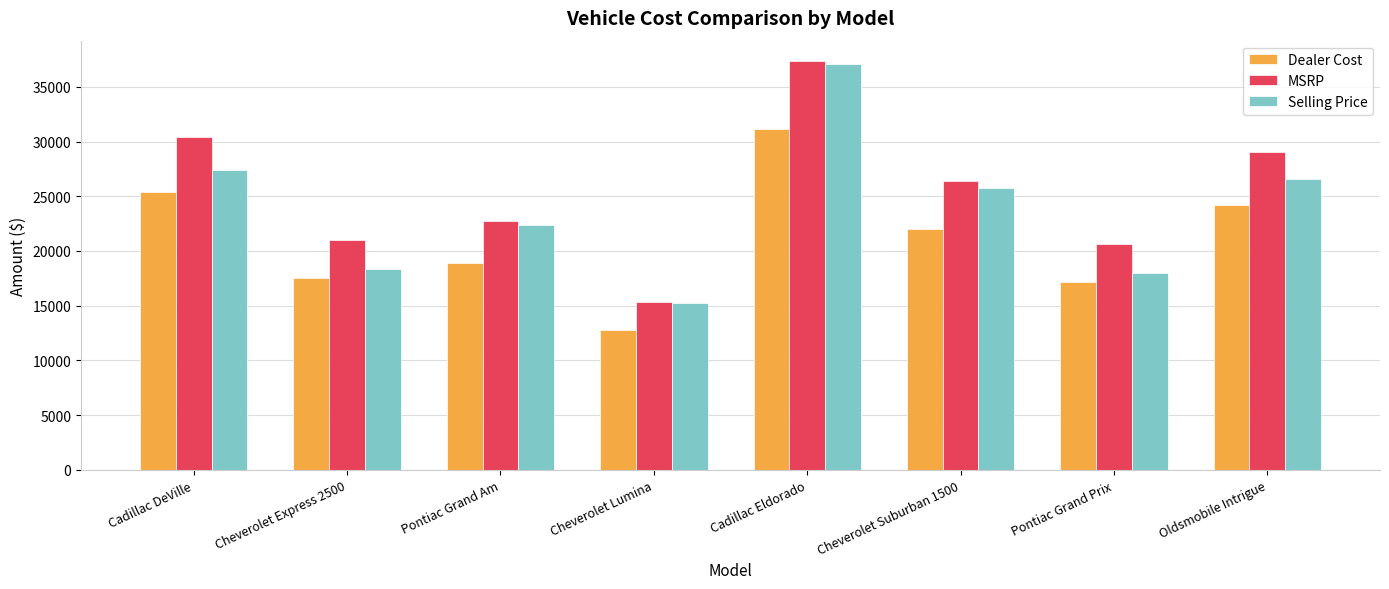

Which series has the largest total across all categories?

MSRP